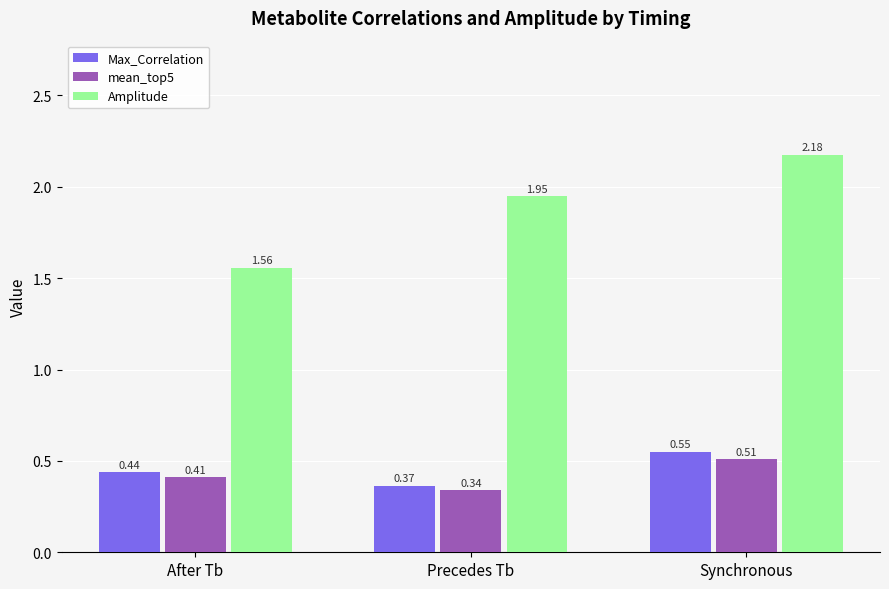

What are all the series names shown in the legend?

Max_Correlation, mean_top5, Amplitude